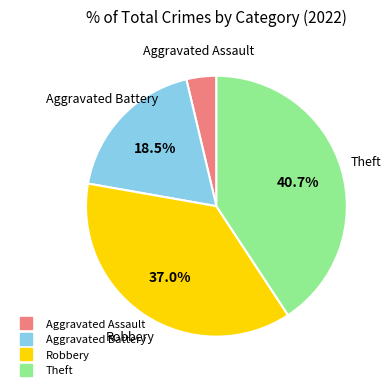

Is it true that Aggravated Assault is 4% of the pie?

True